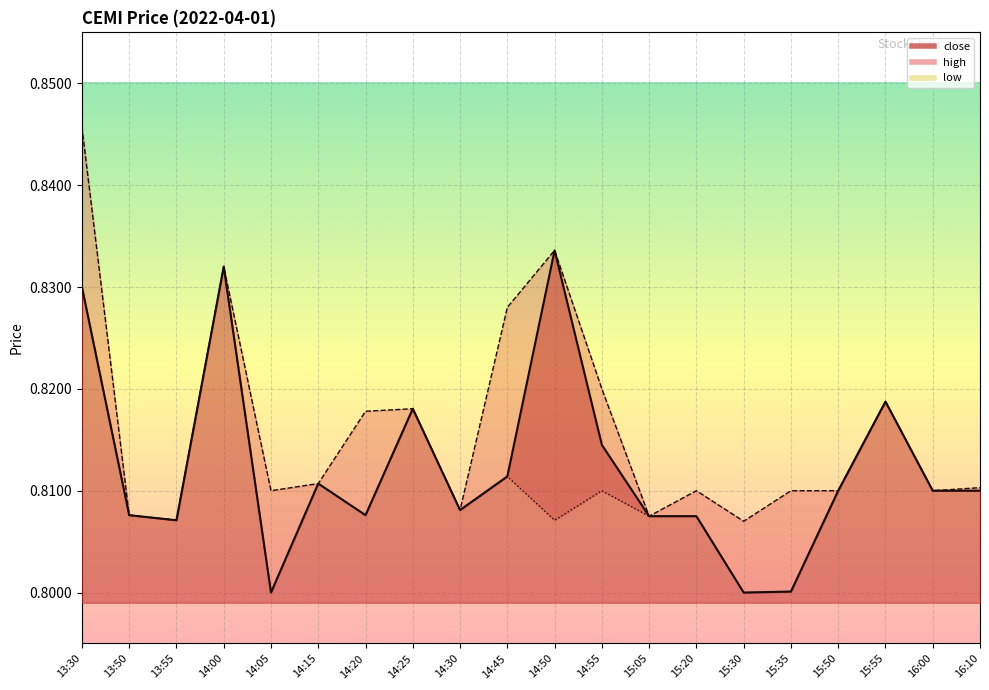

At which category does close reach its first local peak?

14:00